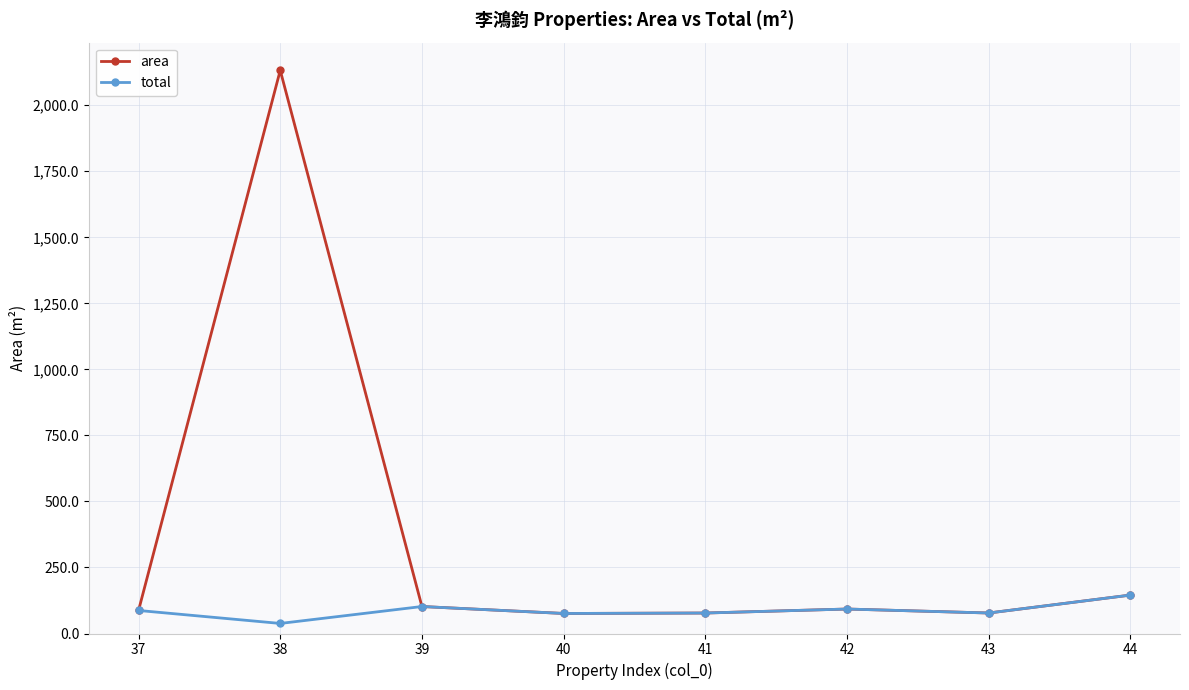

At which category does total reach its first local valley?

38